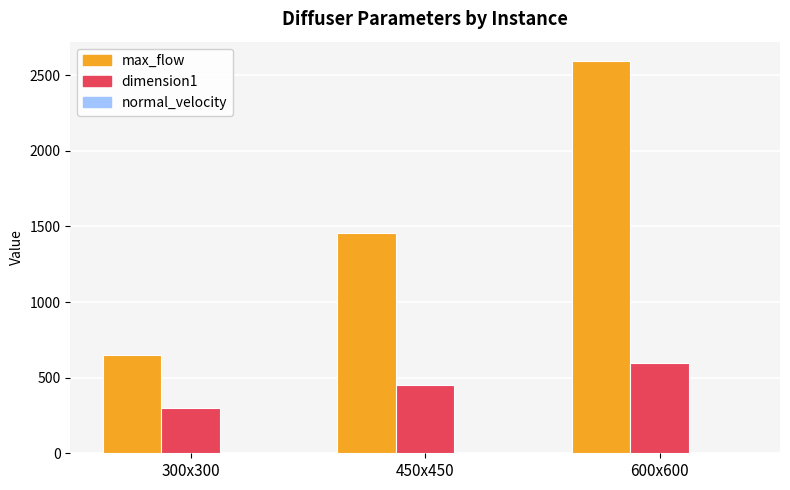

Which series changed the most between 450х450 and 600х600?

max_flow